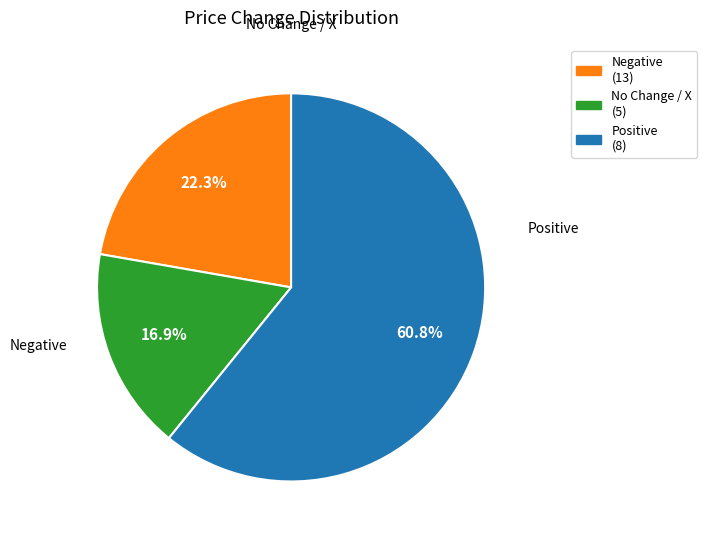

Does any single category account for the majority?

Yes